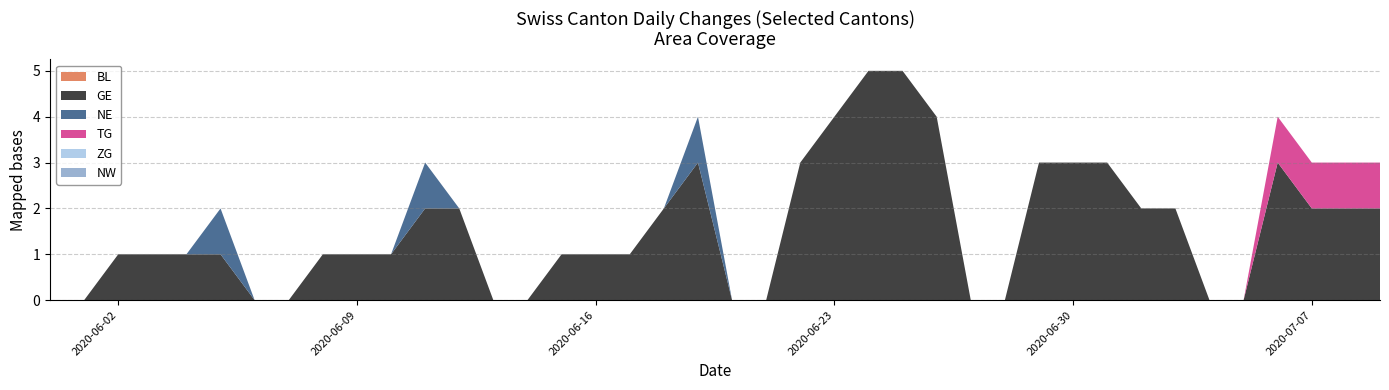

Reading left to right, extract all data points from this chart.

BL: 0	0	0	0	0	0	0	0	0	0	0	0	0	0	0	0	0	0	0	0	0	0	0	0	0	0	0	0	0	0	0	0	0	0	0	0	0	0	0	0
GE: 0	0	1	1	1	1	0	0	1	1	1	2	2	0	0	1	1	1	2	3	0	0	3	4	5	5	4	0	0	3	3	3	2	2	0	0	3	2	2	2
NE: 0	0	0	0	0	1	0	0	0	0	0	1	0	0	0	0	0	0	0	1	0	0	0	0	0	0	0	0	0	0	0	0	0	0	0	0	0	0	0	0
TG: 0	0	0	0	0	0	0	0	0	0	0	0	0	0	0	0	0	0	0	0	0	0	0	0	0	0	0	0	0	0	0	0	0	0	0	0	1	1	1	1
ZG: 0	0	0	0	0	0	0	0	0	0	0	0	0	0	0	0	0	0	0	0	0	0	0	0	0	0	0	0	0	0	0	0	0	0	0	0	0	0	0	0
NW: 0	0	0	0	0	0	0	0	0	0	0	0	0	0	0	0	0	0	0	0	0	0	0	0	0	0	0	0	0	0	0	0	0	0	0	0	0	0	0	0